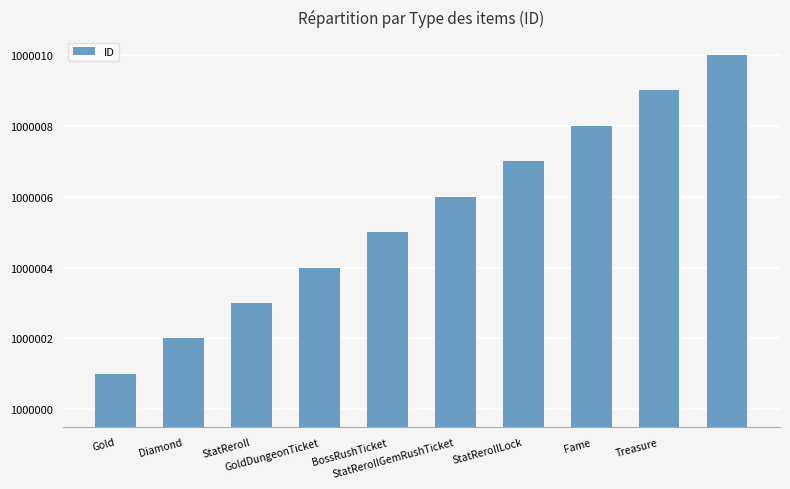

What is the smallest value displayed?

1000001